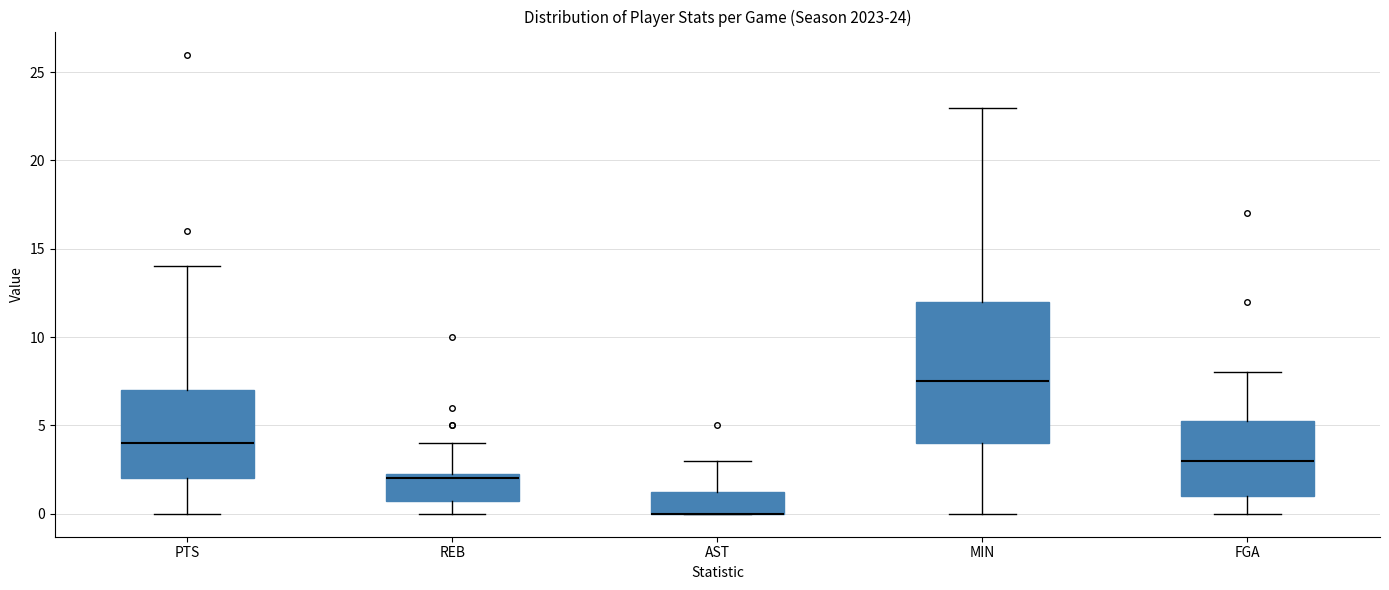

Comparing the boxes themselves (not the whiskers), which one is the tallest?

MIN